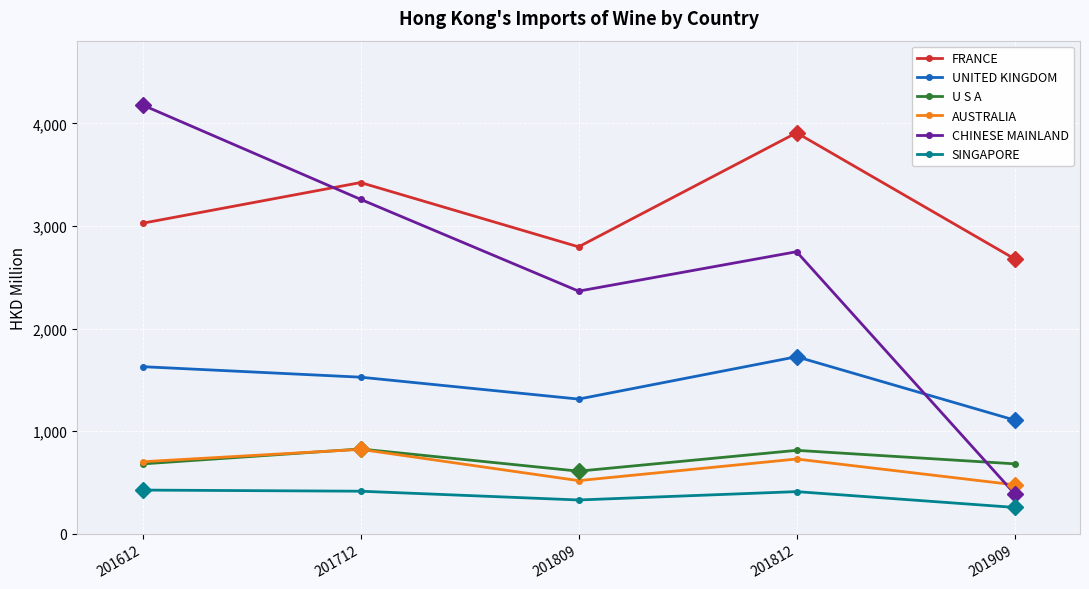

At which category does UNITED KINGDOM reach its first local valley?

201809